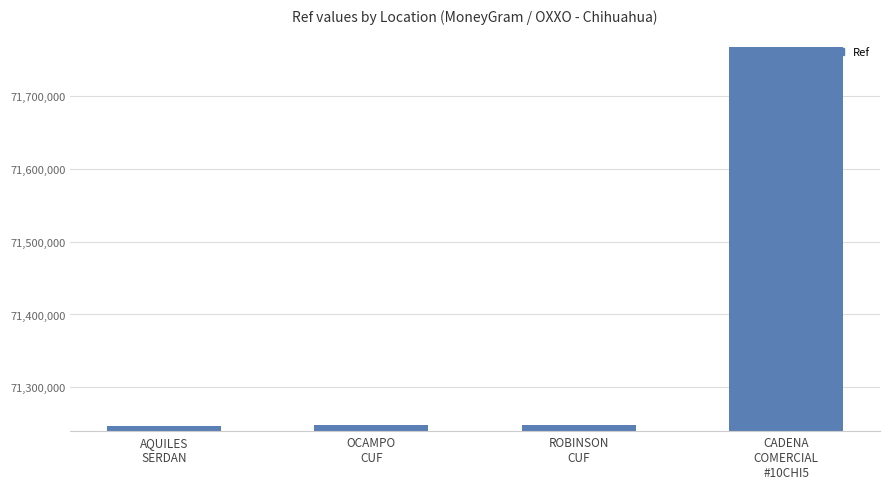

What is the change in value from OCAMPO
CUF to ROBINSON
CUF?

+576